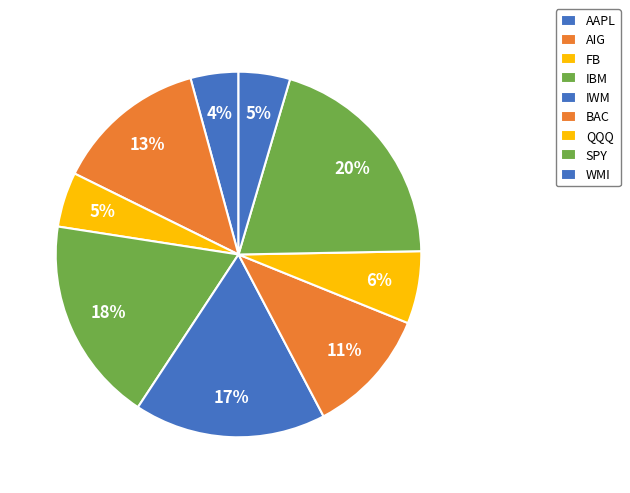

Which slice is the smallest?

AAPL